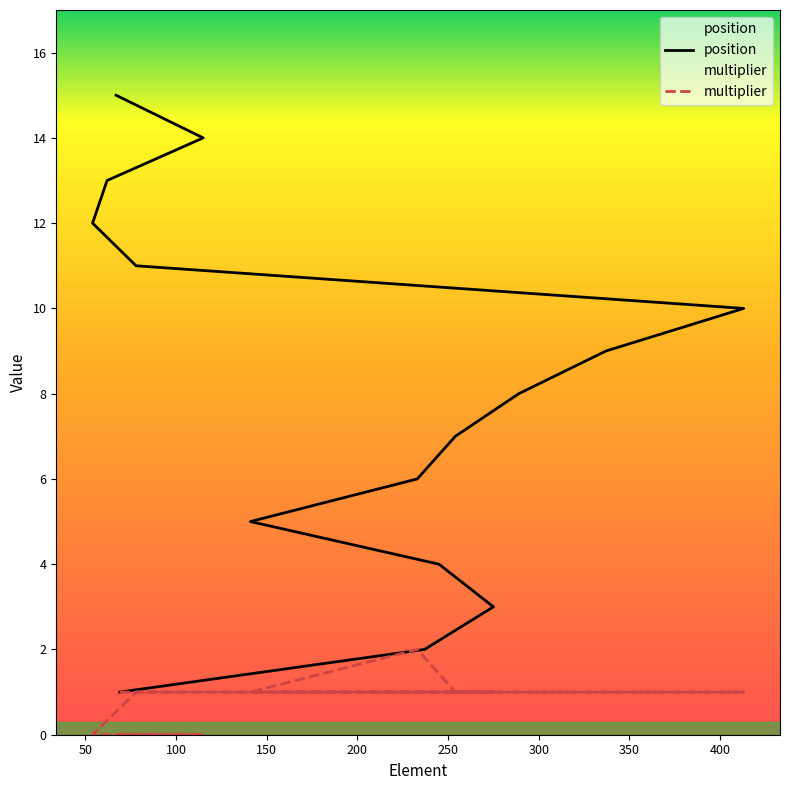

Rank the series by their maximum value, from lowest to highest.

multiplier, position